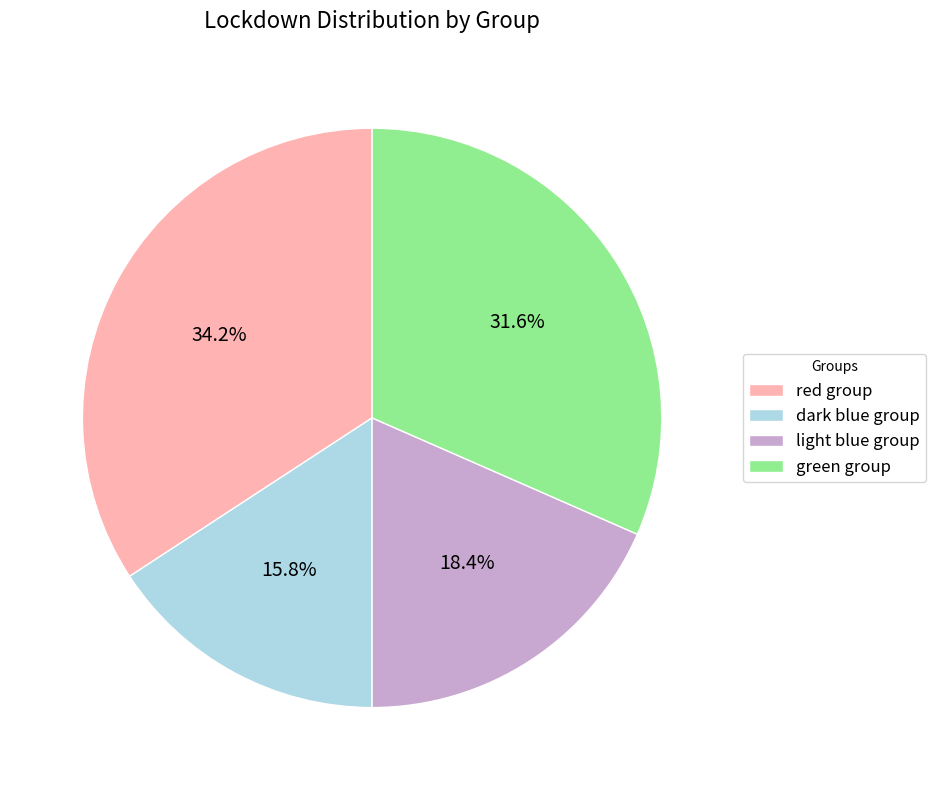

What is the ratio of the value at dark blue group to the value at red group?

0.5